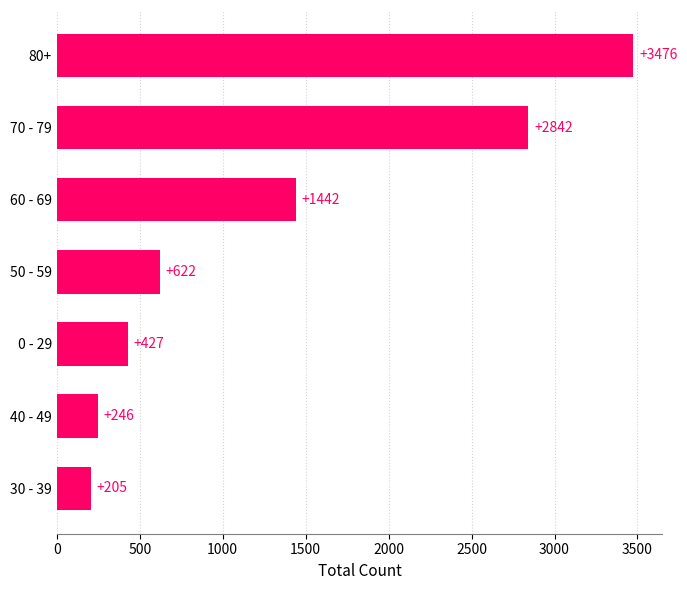

Rank the categories by value from highest to lowest.

80+, 70 - 79, 60 - 69, 50 - 59, 0 - 29, 40 - 49, 30 - 39